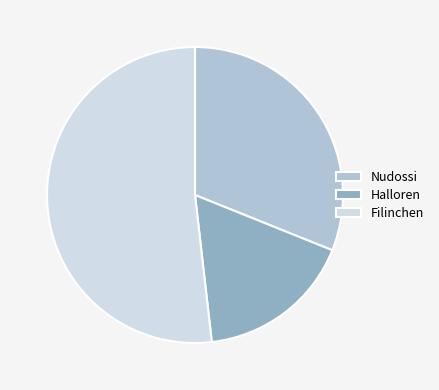

Is it true that Filinchen is 58% of the pie?

False